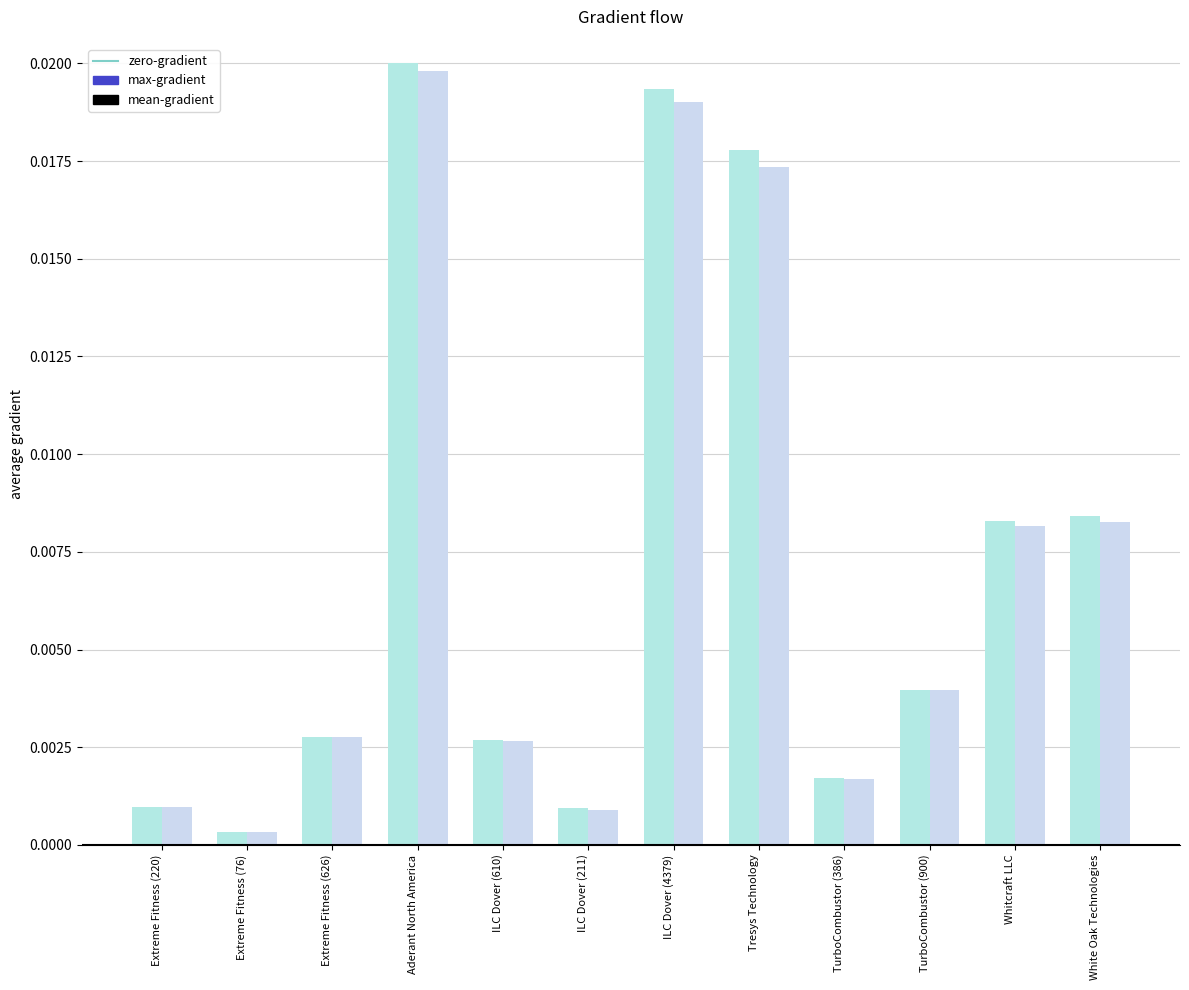

Does the chart contain any negative values?

No